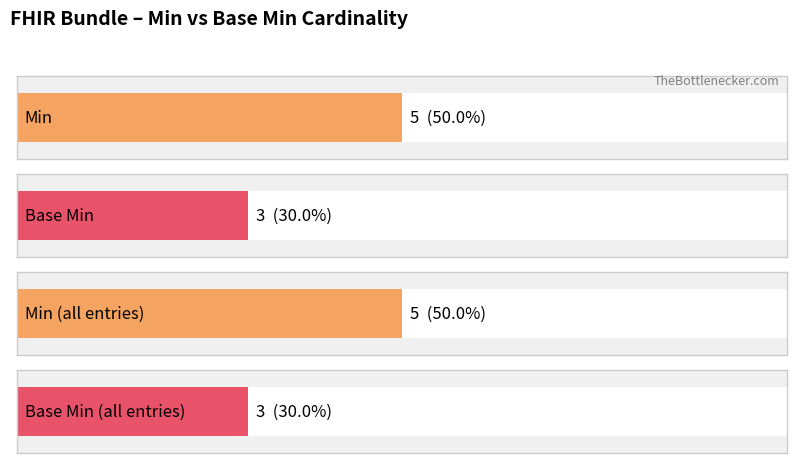

How many series are shown in this chart?

2